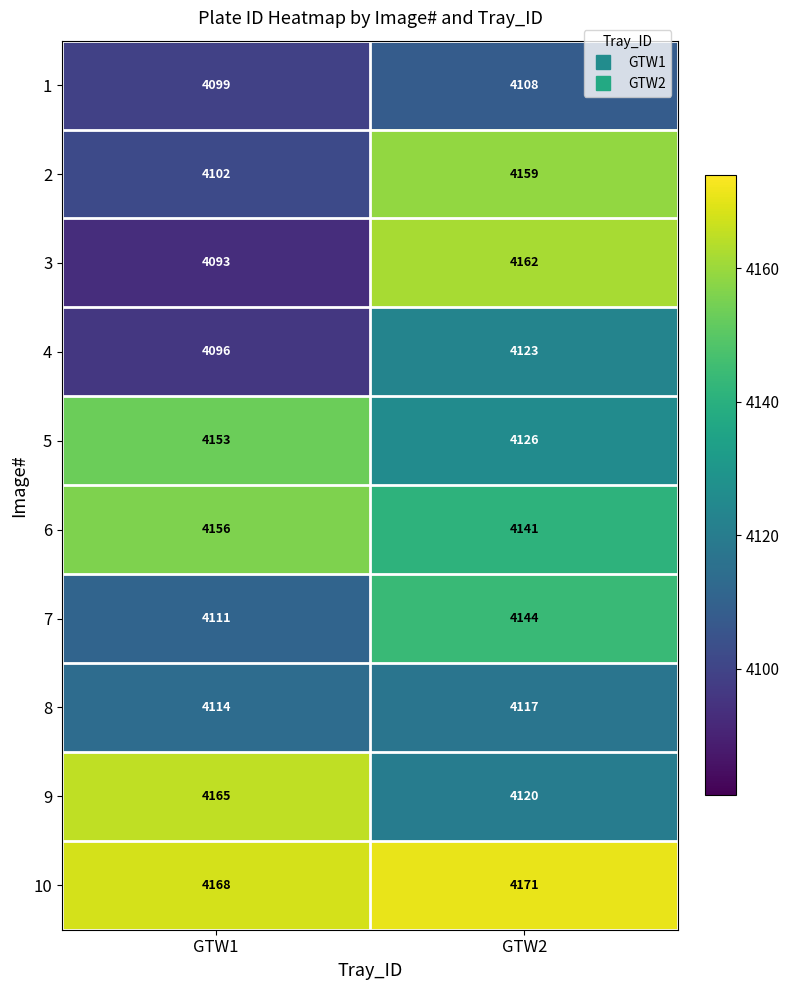

At GTW1, list the series in order from smallest to largest.

3, 4, 1, 2, 7, 8, 5, 6, 9, 10